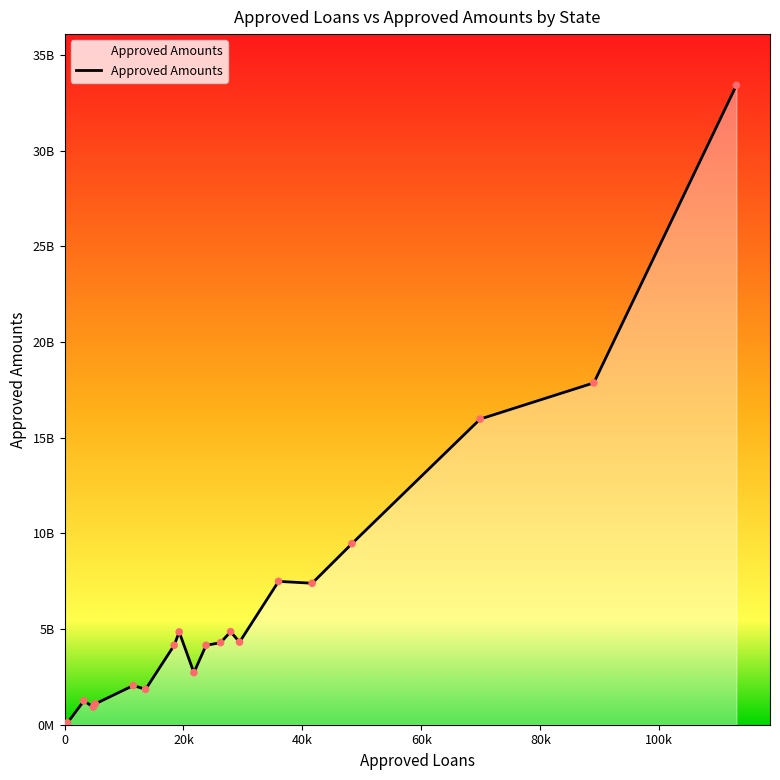

Is this an area chart (filled region under the line)?

Yes